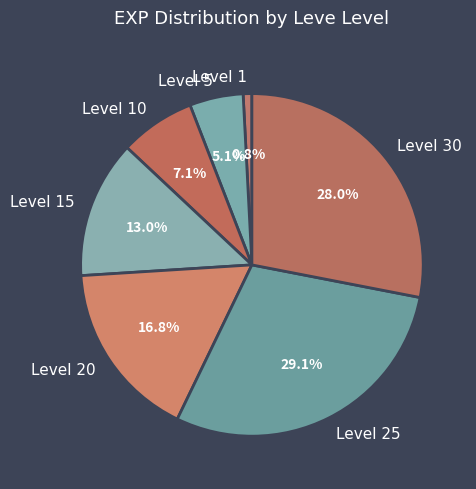

What percentage is NOT represented by Level 10?

92.9%